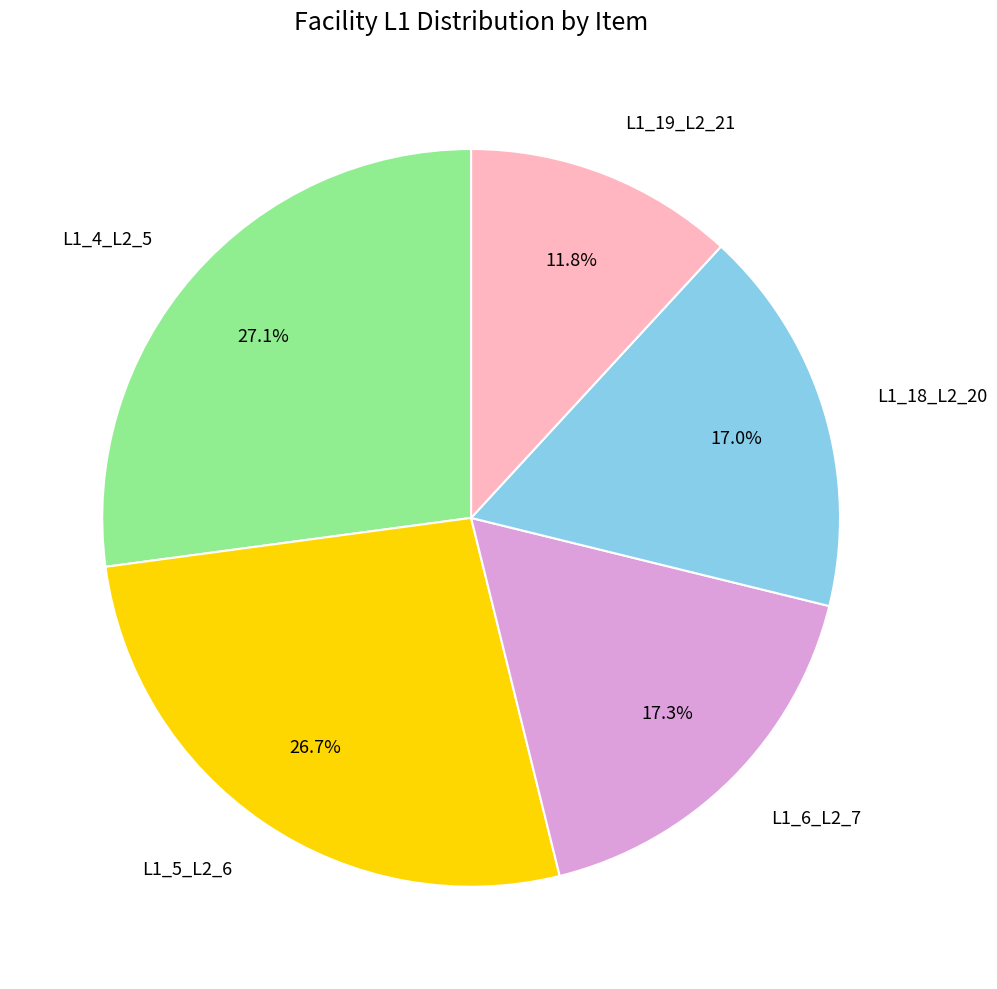

How many segments does this pie chart have?

5